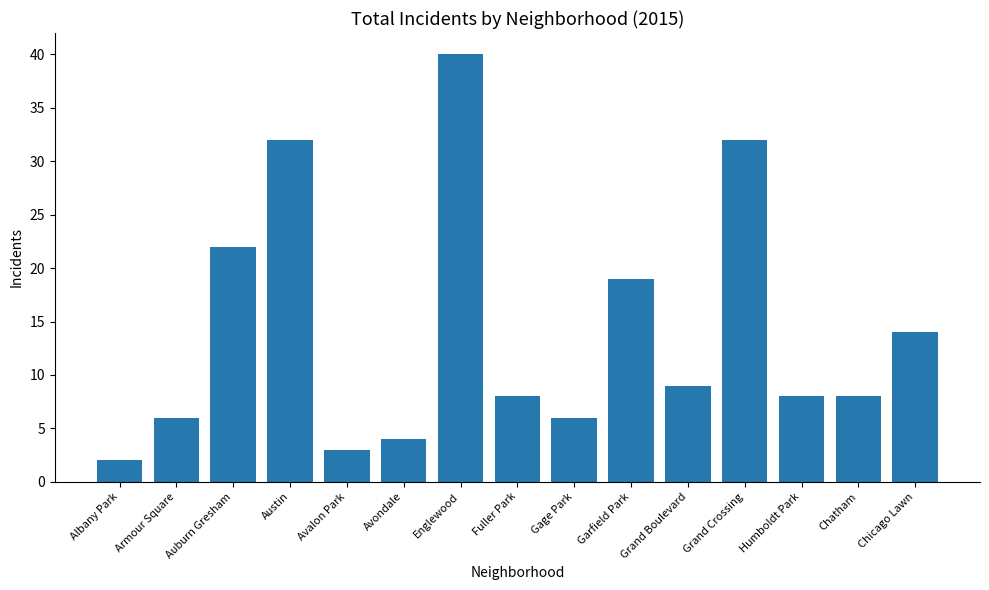

Between Albany Park and Avalon Park, which is larger?

Avalon Park